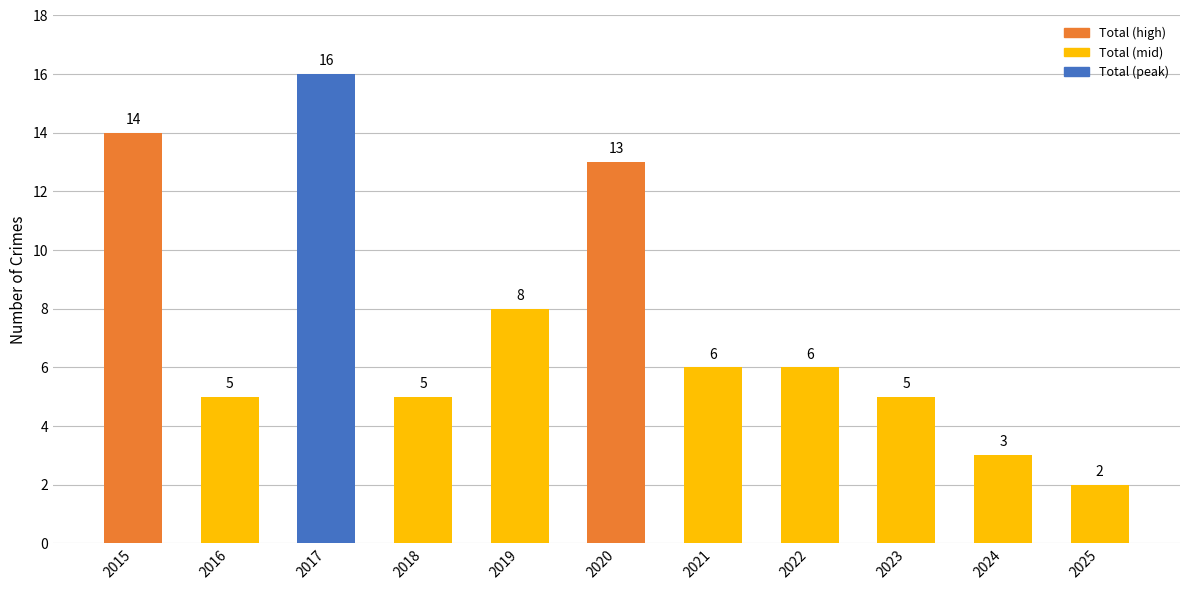

How many data points are less than 6?

5